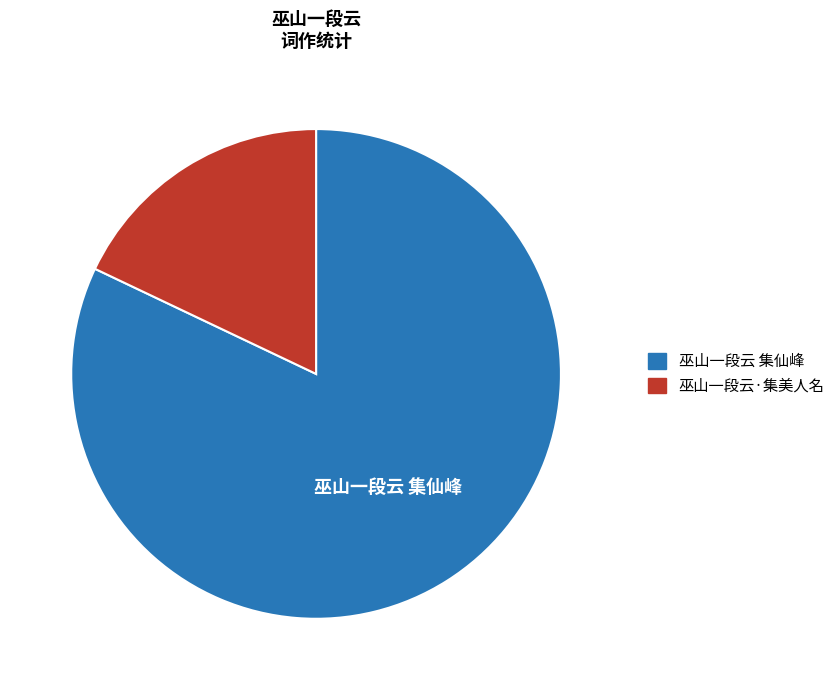

Is it true that 巫山一段云·集美人名 is 4% of the pie?

False